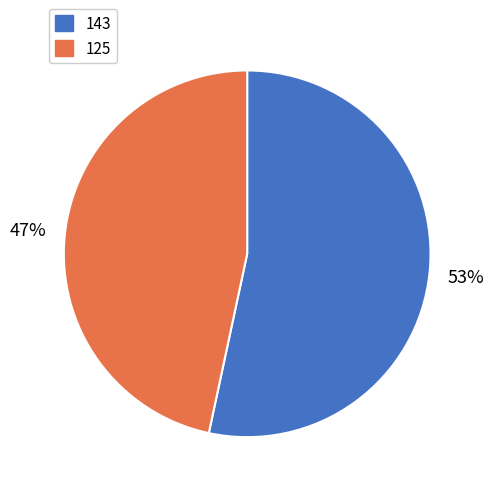

To the nearest percent, what portion does 125 represent?

47%